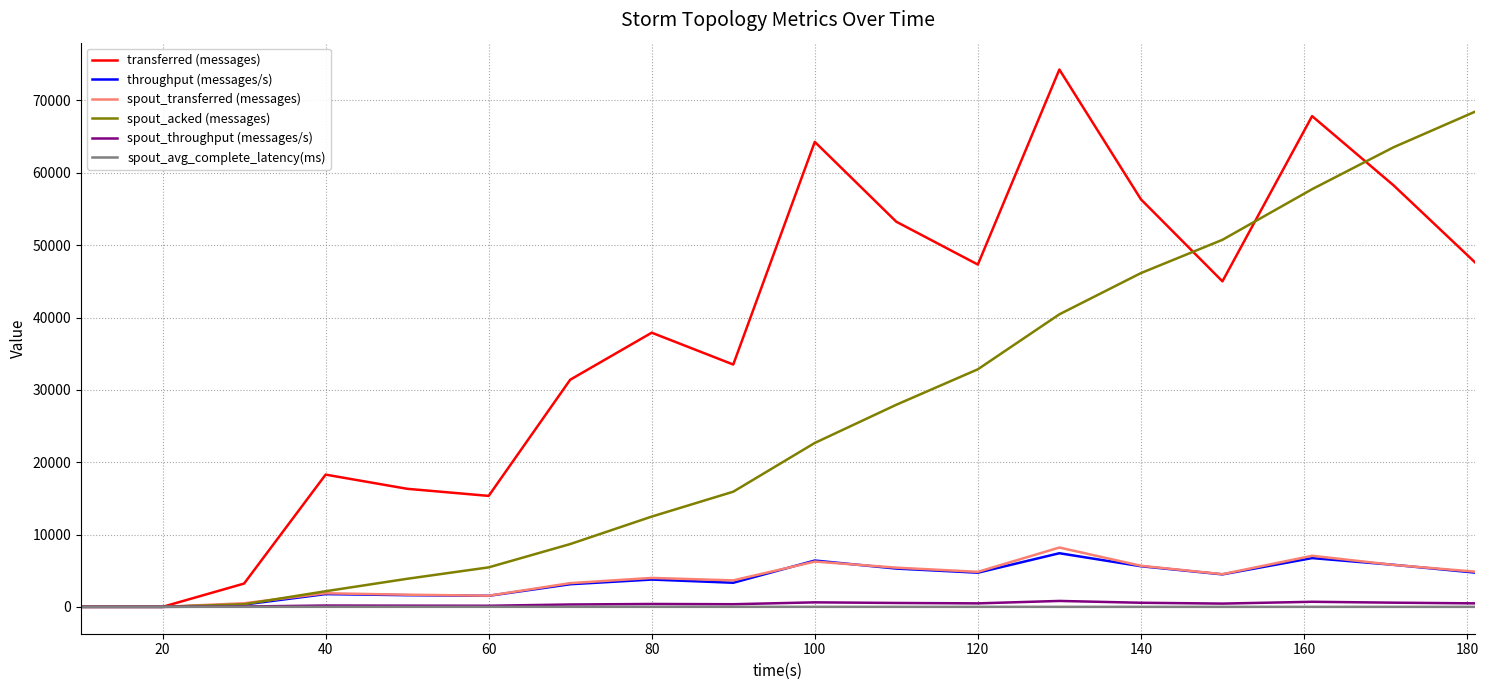

Which series has the widest spread of values?

transferred (messages)